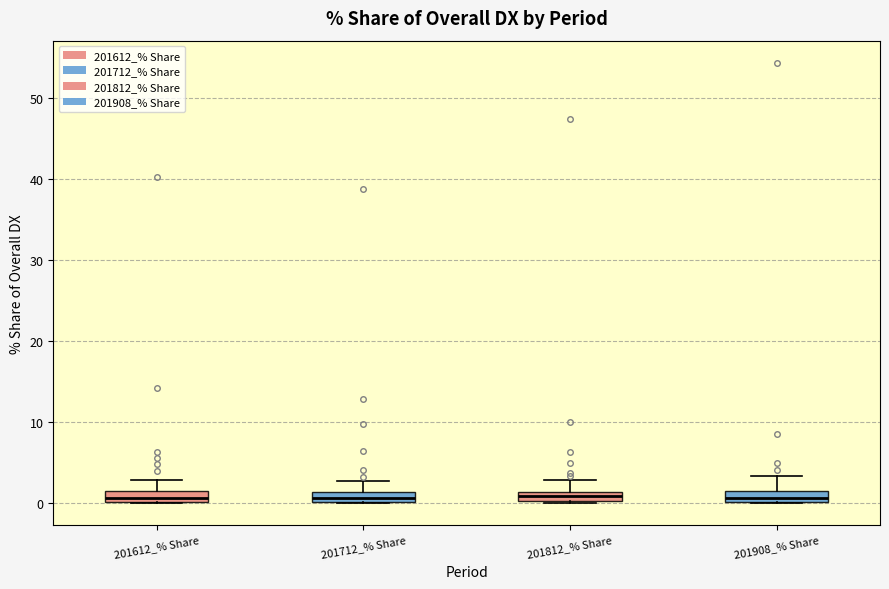

Where is the lower edge of the box for 201812_% Share on the y-axis? The values are not printed on the chart, so give them approximately, as read against the axis.

0